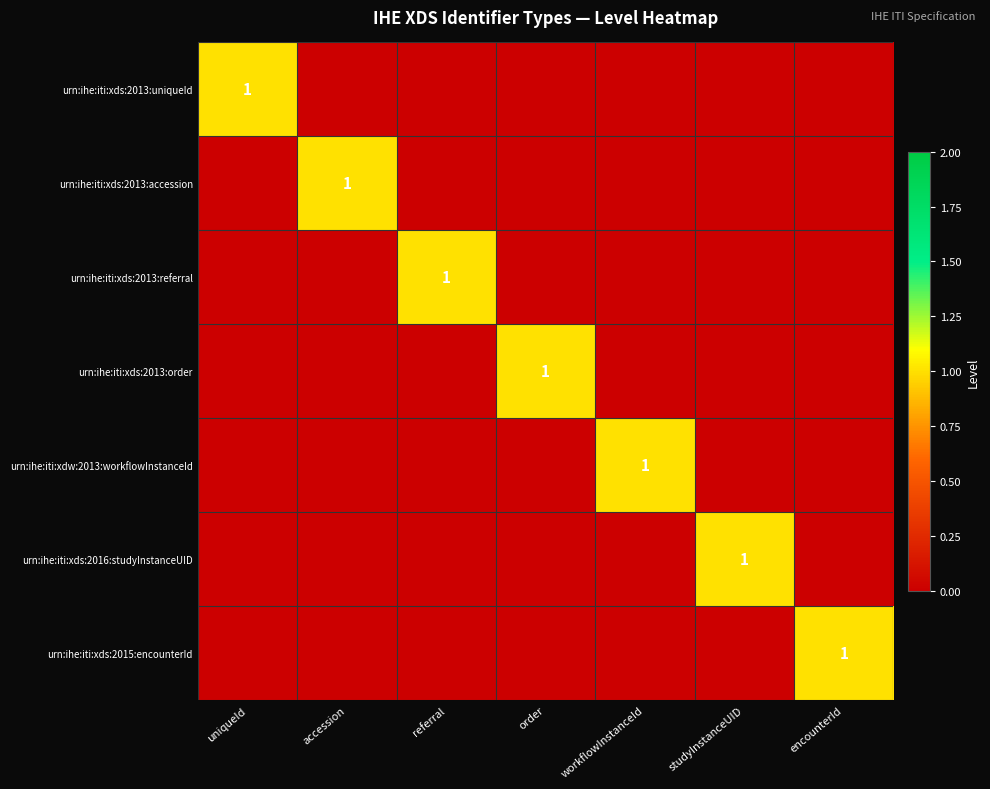

True or false: urn:ihe:iti:xds:2015:encounterId has a value of 1 at encounterId.

True